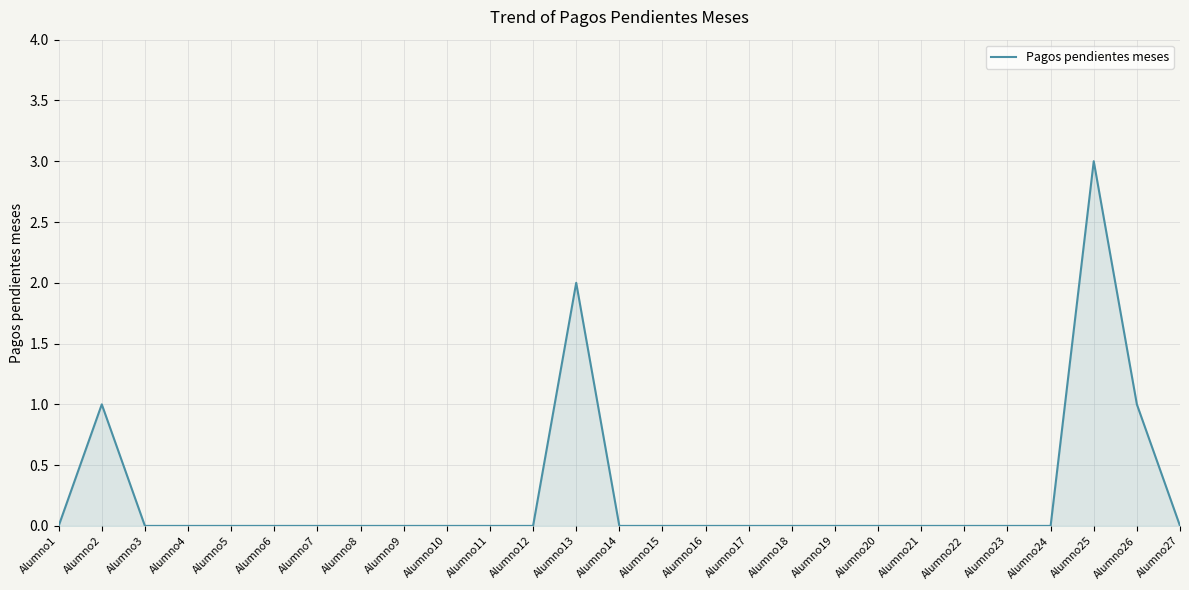

The chart shows a value of 0 at Alumno12. True or false?

True